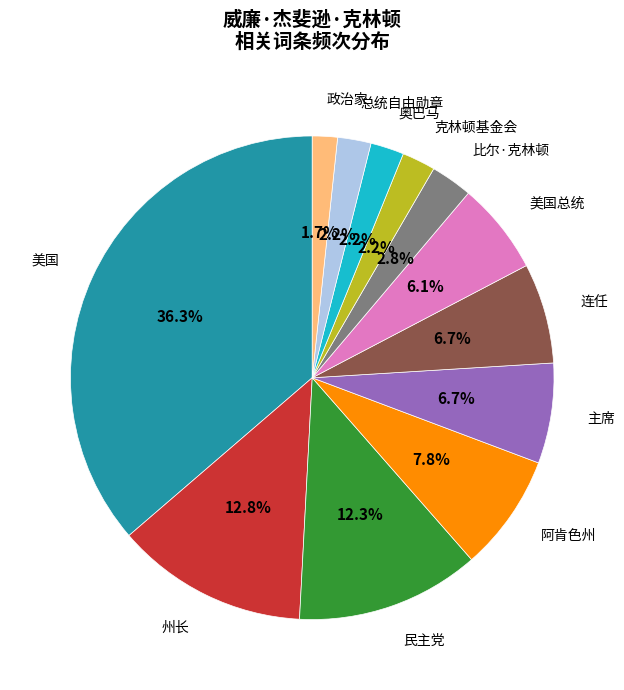

What is the total percentage of 克林顿基金会 and 民主党?

14.5%